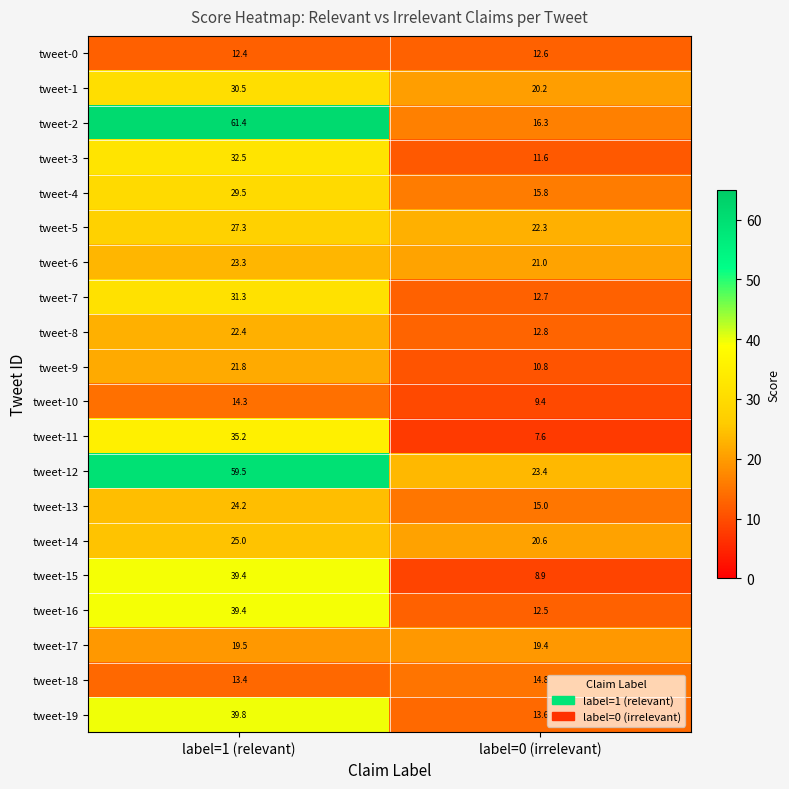

At which category is the sum across all series the highest?

label=1 (relevant)